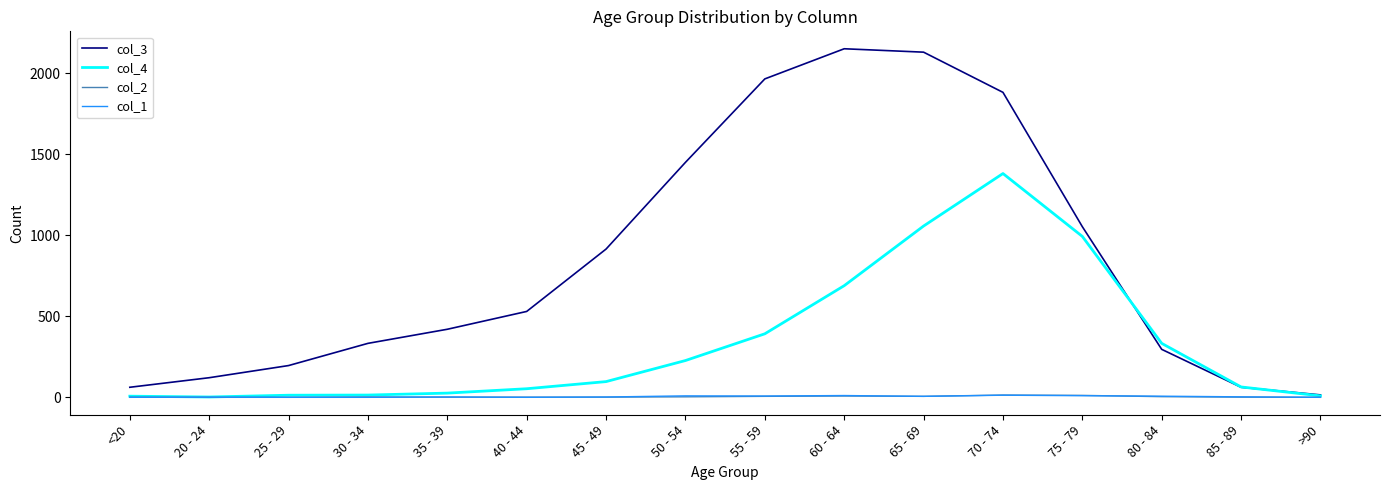

What is the sum of the col_1 values at 85 - 89 and 40 - 44?

3